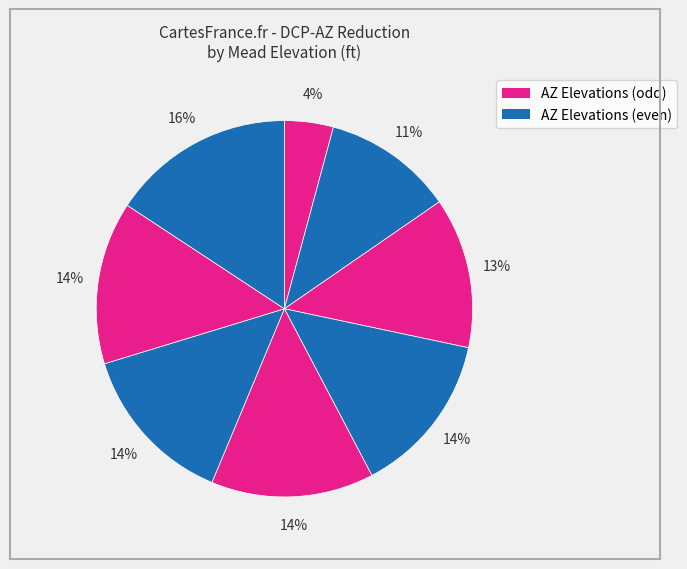

How many segments does this pie chart have?

8